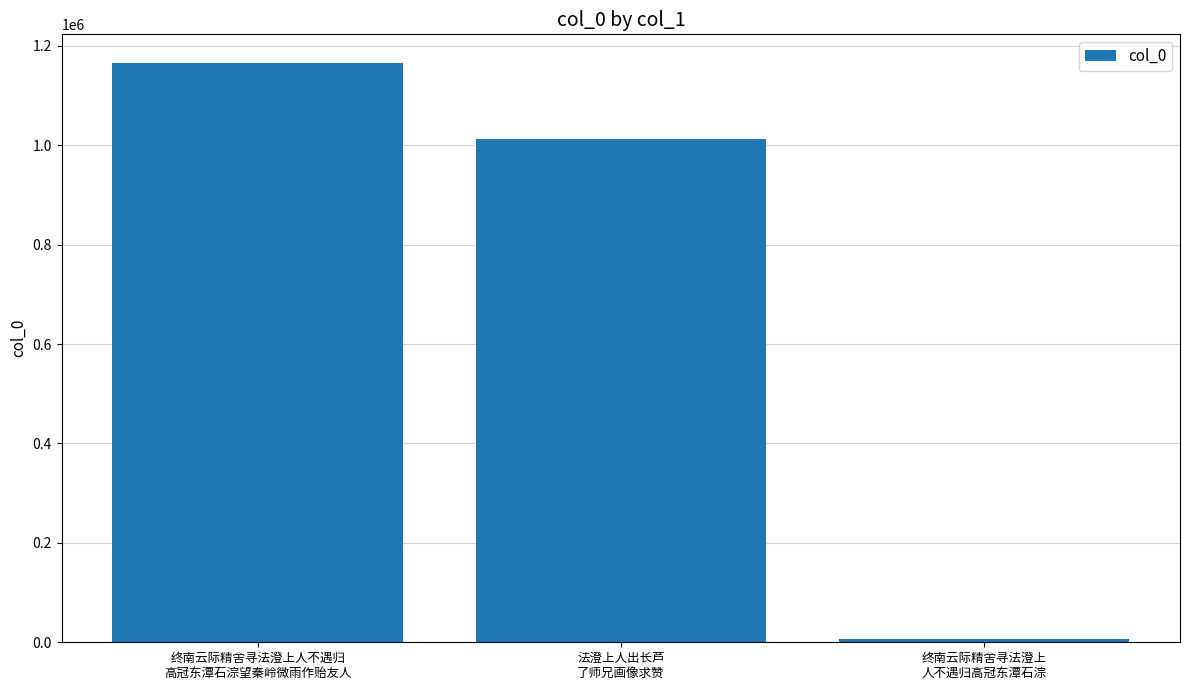

Reading left to right, transcribe all the data shown in this chart.

终南云际精舍寻法澄上人不遇归
高冠东潭石淙望秦岭微雨作贻友人=1164918	法澄上人出长芦
了师兄画像求赞=1012566	终南云际精舍寻法澄上
人不遇归高冠东潭石淙=6212